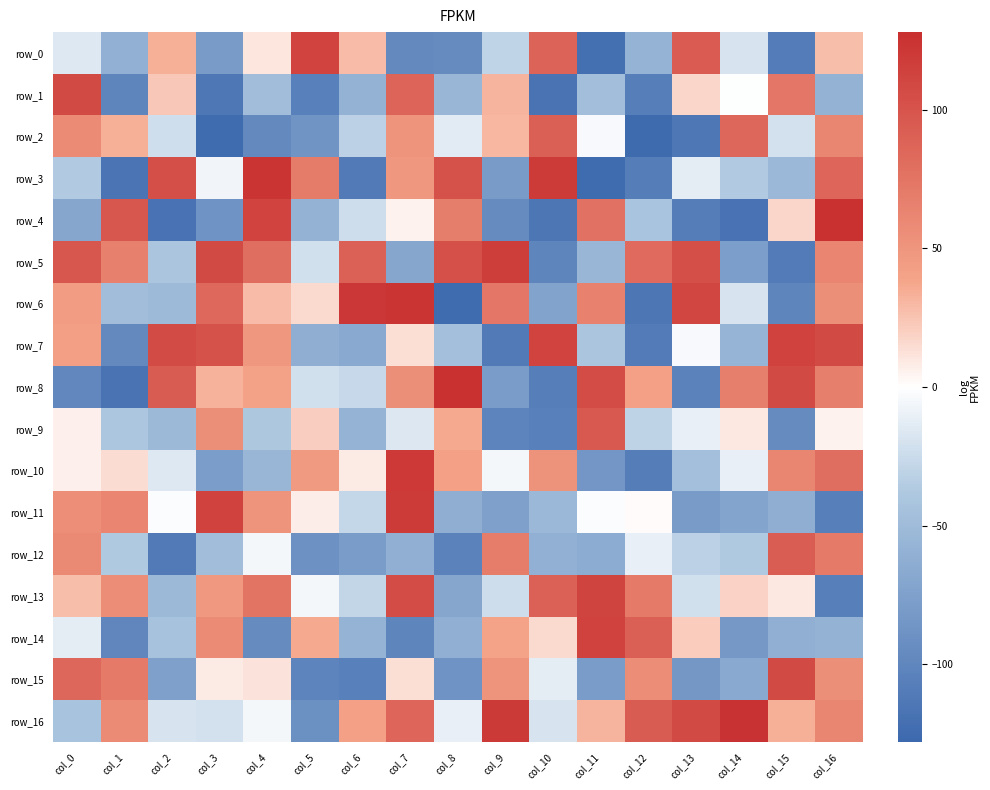

Reading left to right, list all the values displayed in this chart.

row_0: col_0=-16	col_1=-61	col_2=33	col_3=-81	col_4=10	col_5=112	col_6=28	col_7=-97	col_8=-96	col_9=-30	col_10=88	col_11=-122	col_12=-58	col_13=94	col_14=-19	col_15=-110	col_16=27
row_1: col_0=107	col_1=-101	col_2=23	col_3=-114	col_4=-49	col_5=-106	col_6=-59	col_7=87	col_8=-55	col_9=31	col_10=-118	col_11=-48	col_12=-108	col_13=17	col_14=-1	col_15=73	col_16=-59
row_2: col_0=58	col_1=33	col_2=-23	col_3=-126	col_4=-97	col_5=-87	col_6=-32	col_7=50	col_8=-14	col_9=30	col_10=91	col_11=-4	col_12=-127	col_13=-114	col_14=85	col_15=-21	col_16=61
row_3: col_0=-37	col_1=-117	col_2=103	col_3=-7	col_4=123	col_5=69	col_6=-112	col_7=48	col_8=101	col_9=-81	col_10=118	col_11=-126	col_12=-109	col_13=-13	col_14=-37	col_15=-53	col_16=86
row_4: col_0=-70	col_1=97	col_2=-119	col_3=-88	col_4=112	col_5=-59	col_6=-24	col_7=5	col_8=67	col_9=-96	col_10=-115	col_11=77	col_12=-42	col_13=-109	col_14=-119	col_15=17	col_16=127
row_5: col_0=98	col_1=65	col_2=-41	col_3=107	col_4=79	col_5=-22	col_6=90	col_7=-70	col_8=102	col_9=117	col_10=-101	col_11=-55	col_12=82	col_13=103	col_14=-78	col_15=-111	col_16=62
row_6: col_0=44	col_1=-49	col_2=-51	col_3=84	col_4=28	col_5=15	col_6=121	col_7=123	col_8=-126	col_9=73	col_10=-73	col_11=64	col_12=-115	col_13=110	col_14=-19	col_15=-101	col_16=54
row_7: col_0=42	col_1=-97	col_2=106	col_3=101	col_4=48	col_5=-63	col_6=-67	col_7=13	col_8=-47	col_9=-112	col_10=112	col_11=-41	col_12=-111	col_13=-4	col_14=-57	col_15=113	col_16=107
row_8: col_0=-99	col_1=-118	col_2=93	col_3=32	col_4=40	col_5=-22	col_6=-27	col_7=54	col_8=126	col_9=-80	col_10=-108	col_11=105	col_12=41	col_13=-104	col_14=66	col_15=107	col_16=66
row_9: col_0=6	col_1=-40	col_2=-52	col_3=54	col_4=-39	col_5=20	col_6=-58	col_7=-17	col_8=36	col_9=-102	col_10=-106	col_11=95	col_12=-31	col_13=-11	col_14=9	col_15=-96	col_16=5
row_10: col_0=6	col_1=14	col_2=-16	col_3=-79	col_4=-55	col_5=46	col_6=8	col_7=120	col_8=41	col_9=-6	col_10=52	col_11=-85	col_12=-109	col_13=-47	col_14=-11	col_15=61	col_16=79
row_11: col_0=55	col_1=62	col_2=-2	col_3=113	col_4=51	col_5=7	col_6=-28	col_7=118	col_8=-63	col_9=-76	col_10=-53	col_11=-2	col_12=1	col_13=-81	col_14=-72	col_15=-63	col_16=-107
row_12: col_0=59	col_1=-38	col_2=-112	col_3=-49	col_4=-6	col_5=-90	col_6=-80	col_7=-62	col_8=-104	col_9=68	col_10=-61	col_11=-65	col_12=-11	col_13=-32	col_14=-38	col_15=92	col_16=70
row_13: col_0=27	col_1=56	col_2=-52	col_3=47	col_4=75	col_5=-6	col_6=-29	col_7=105	col_8=-70	col_9=-24	col_10=89	col_11=111	col_12=70	col_13=-22	col_14=18	col_15=9	col_16=-107
row_14: col_0=-13	col_1=-100	col_2=-44	col_3=58	col_4=-96	col_5=36	col_6=-58	col_7=-101	col_8=-62	col_9=39	col_10=15	col_11=113	col_12=91	col_13=21	col_14=-83	col_15=-62	col_16=-59
row_15: col_0=85	col_1=70	col_2=-76	col_3=8	col_4=11	col_5=-102	col_6=-106	col_7=13	col_8=-88	col_9=51	col_10=-13	col_11=-80	col_12=56	col_13=-84	col_14=-67	col_15=107	col_16=54
row_16: col_0=-43	col_1=57	col_2=-19	col_3=-21	col_4=-6	col_5=-91	col_6=41	col_7=86	col_8=-11	col_9=119	col_10=-19	col_11=31	col_12=93	col_13=107	col_14=125	col_15=33	col_16=61